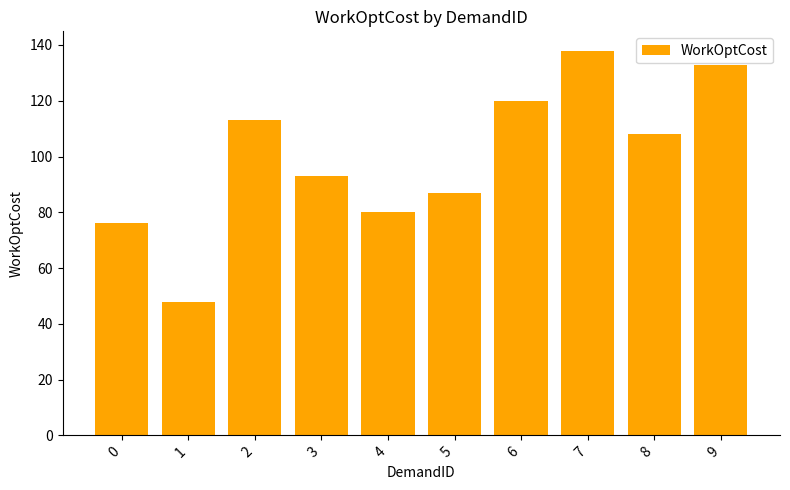

Read the value at 0, to the nearest 10.

80